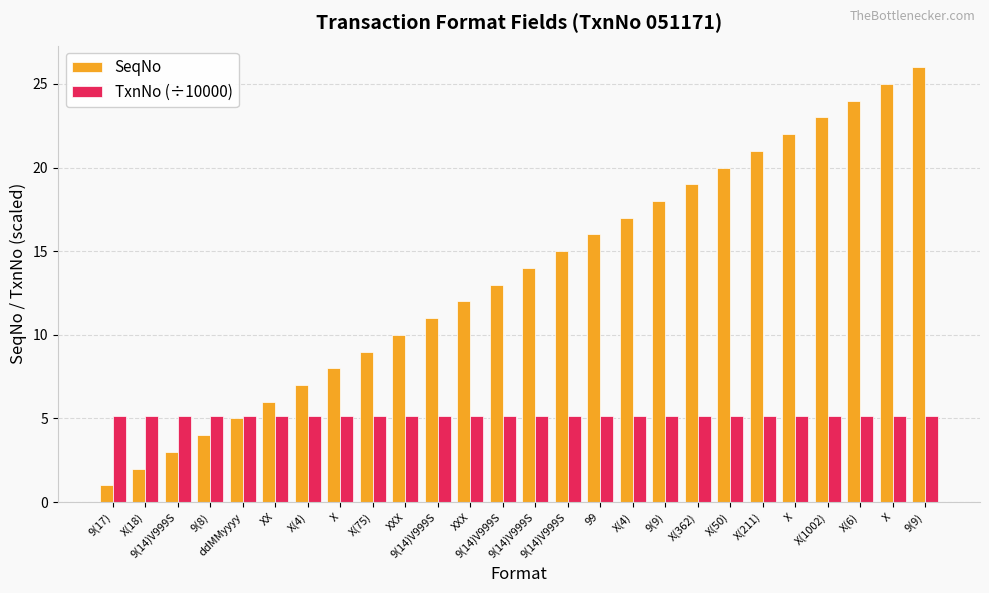

What is the label of the 2nd bar from the left?

X(18)